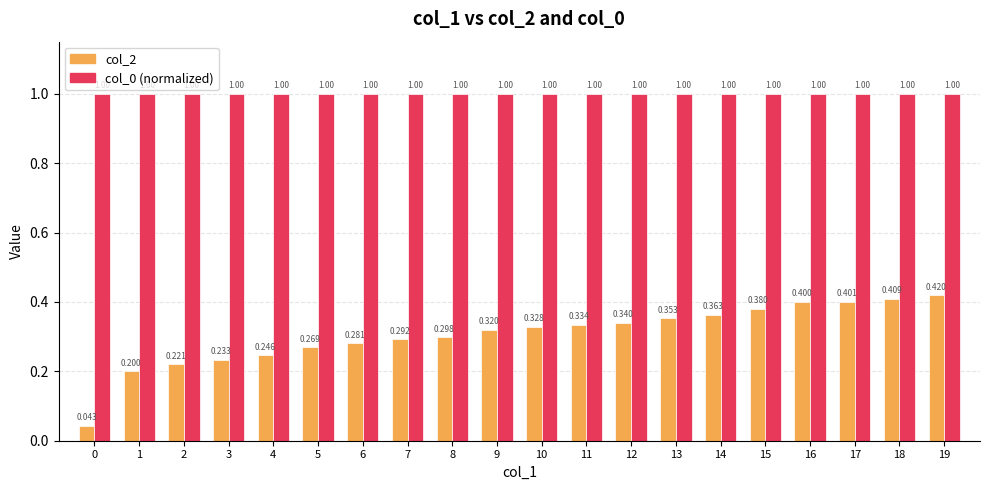

Is the value of col_0 (normalized) at 3 greater than the value of col_2 at 7?

Yes